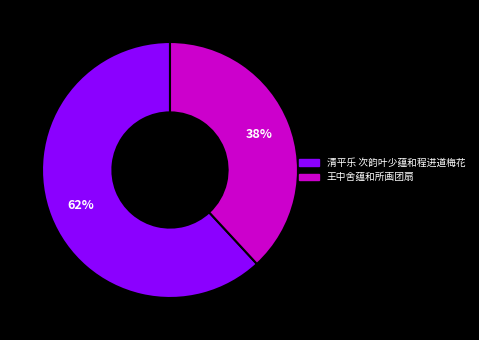

Which has a higher value, 清平乐 次韵叶少蕴和程进道梅花 or 王中舍蕴和所画团扇?

清平乐 次韵叶少蕴和程进道梅花